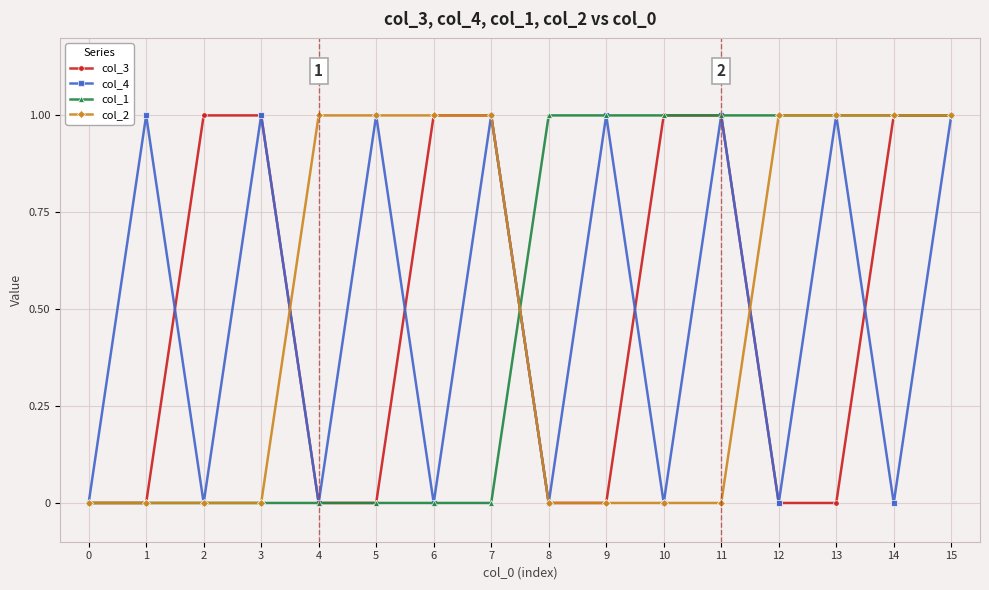

The value of col_1 at 5 is 0. True or false?

True